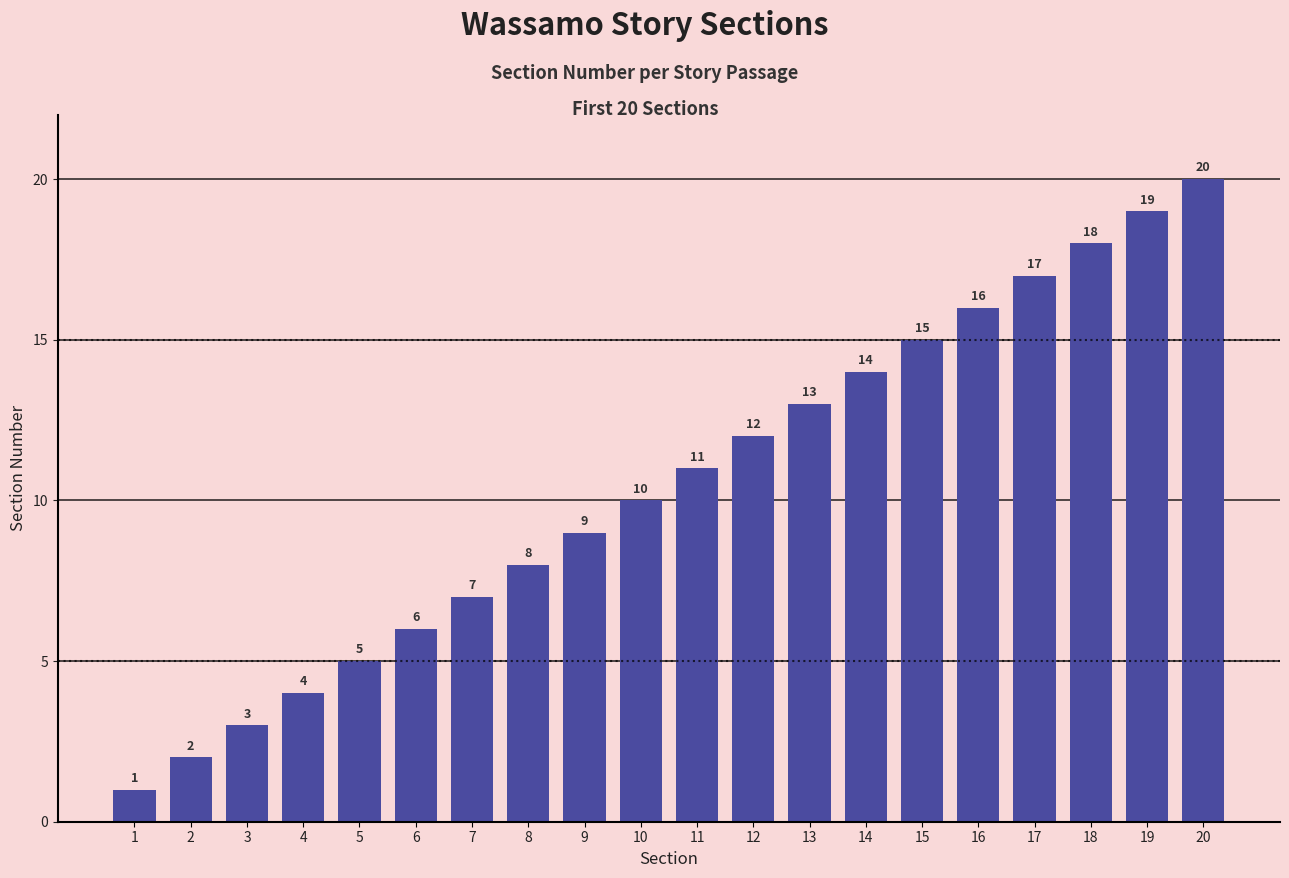

What is the value of the 9th bar from the left?

9